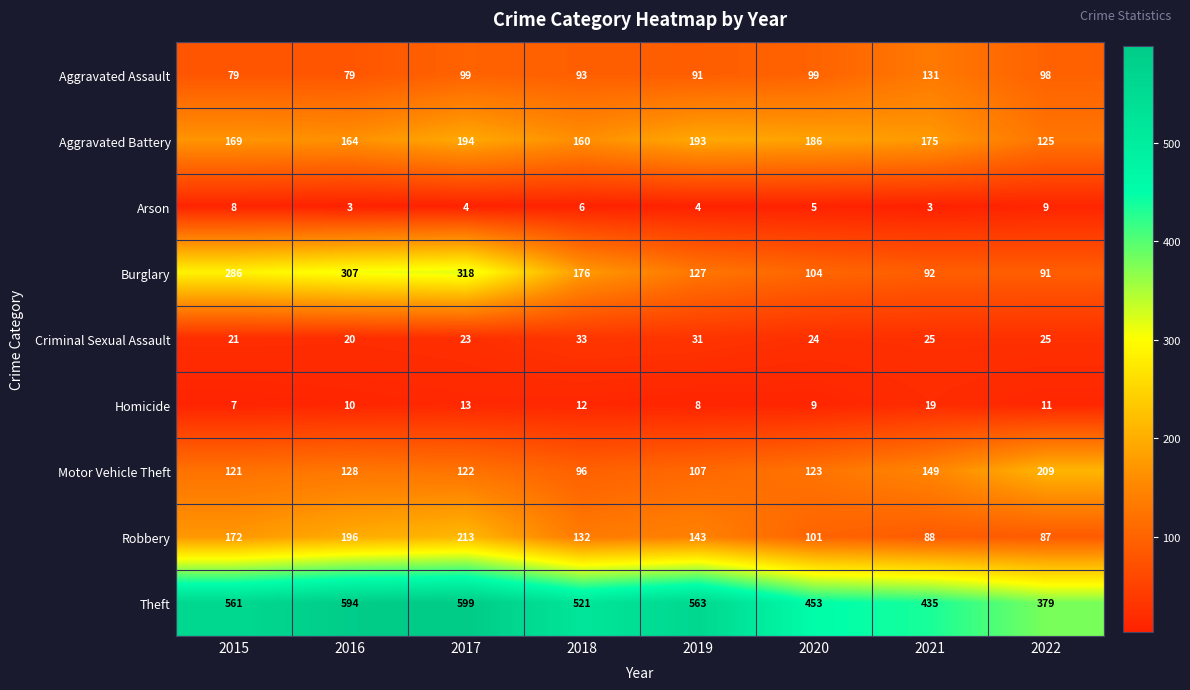

What is the greatest value displayed?

599